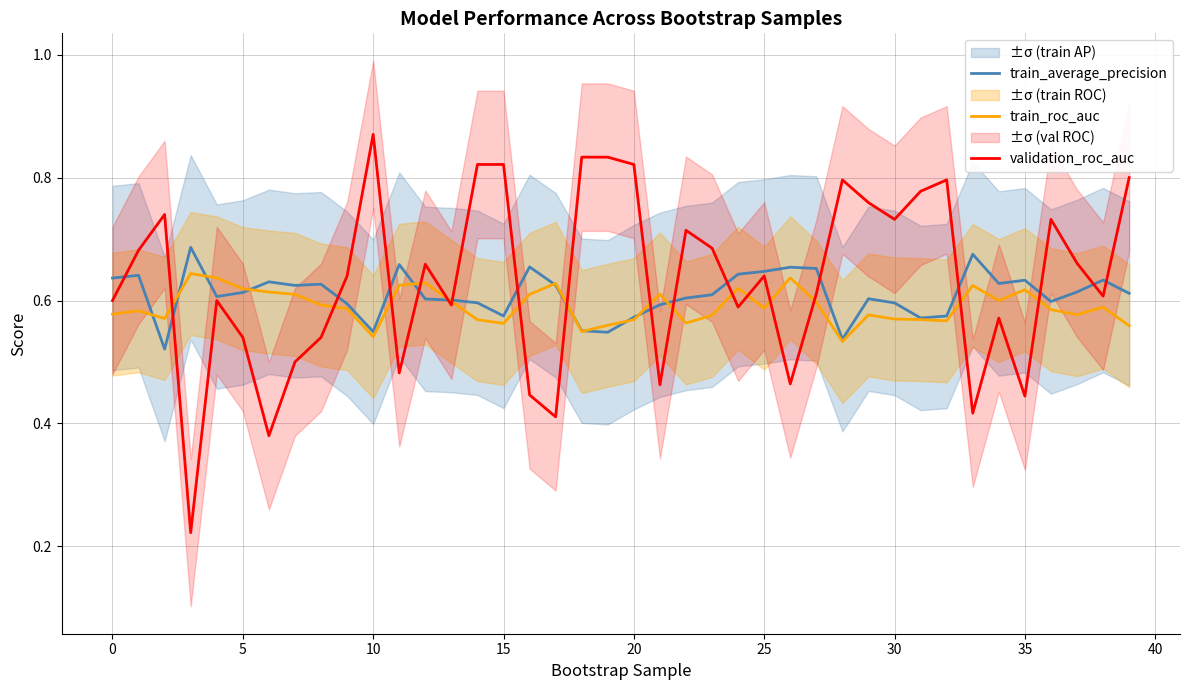

What is the sum of the train_roc_auc values at 35 and 0?

1.2